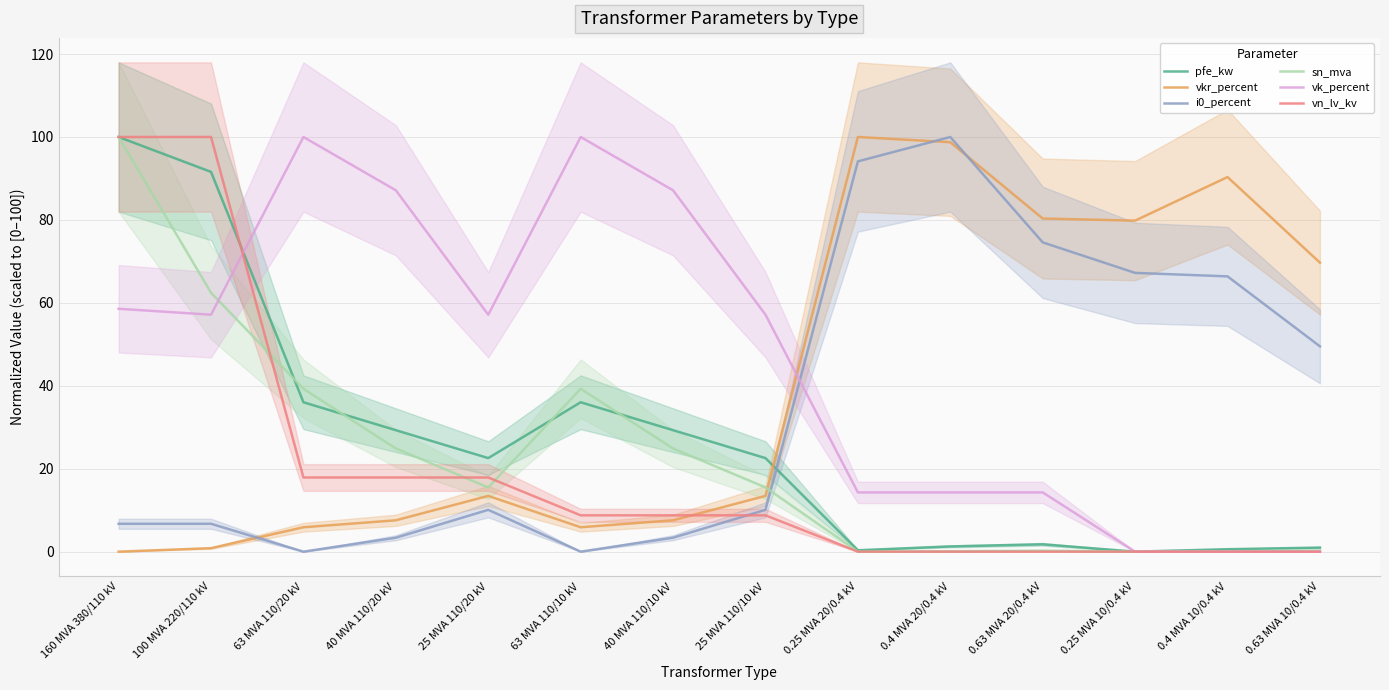

At 0.25 MVA 10/0.4 kV, list the series in order from smallest to largest.

pfe_kw, sn_mva, vk_percent, vn_lv_kv, i0_percent, vkr_percent